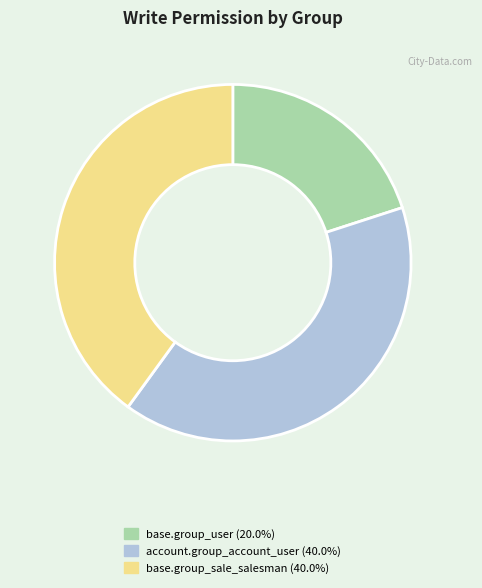

Approximately how many times larger is the value at account.group_account_user compared to base.group_sale_salesman?

1.0